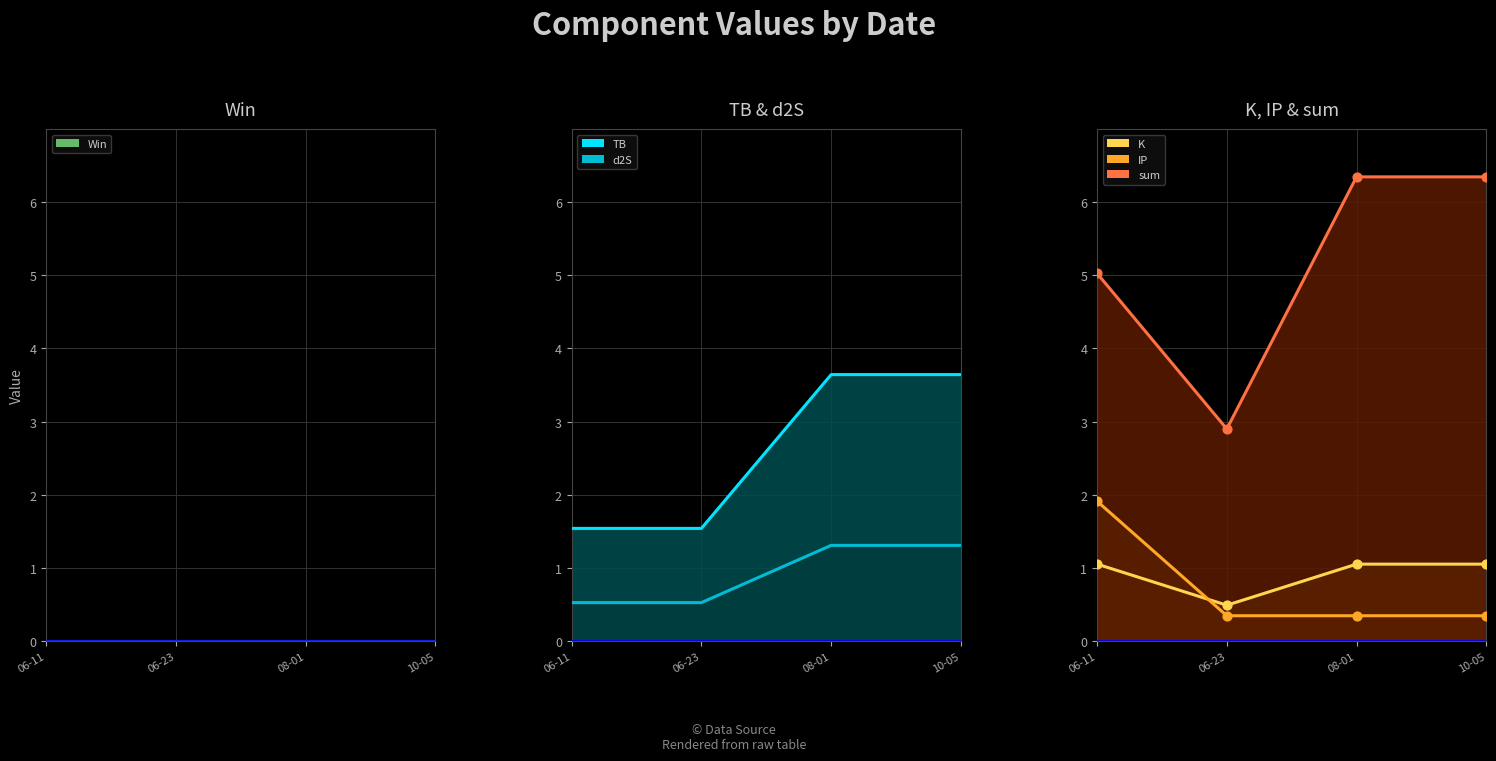

Which series has the widest spread of Y values?

sum